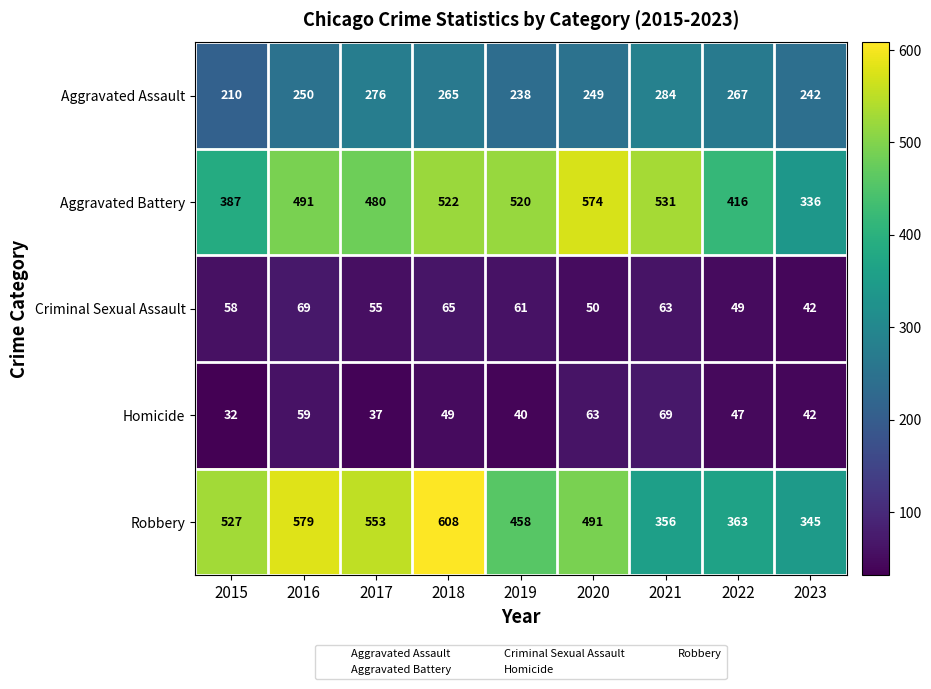

At 2021, list the series in order from smallest to largest.

Criminal Sexual Assault, Homicide, Aggravated Assault, Robbery, Aggravated Battery